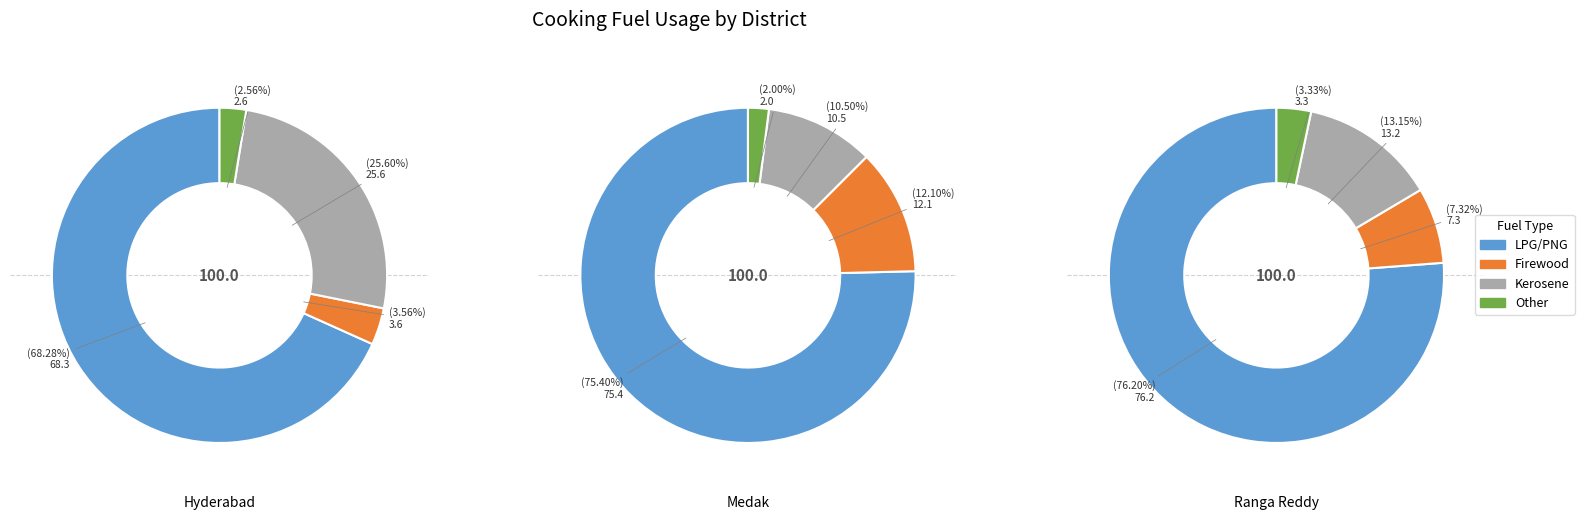

What portion of the pie excludes 25?

96.0%